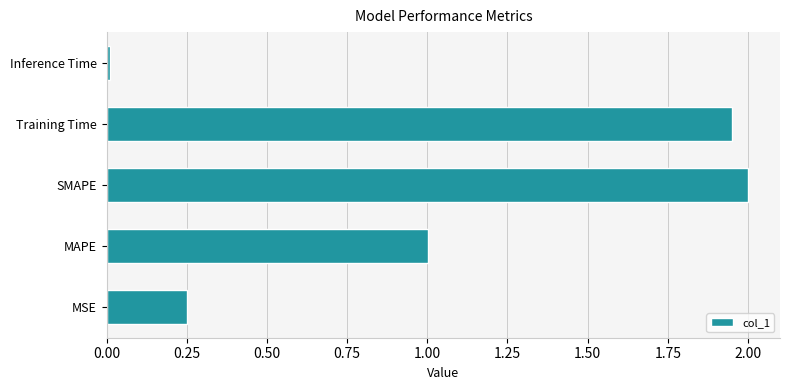

Count the number of categories in the chart.

5